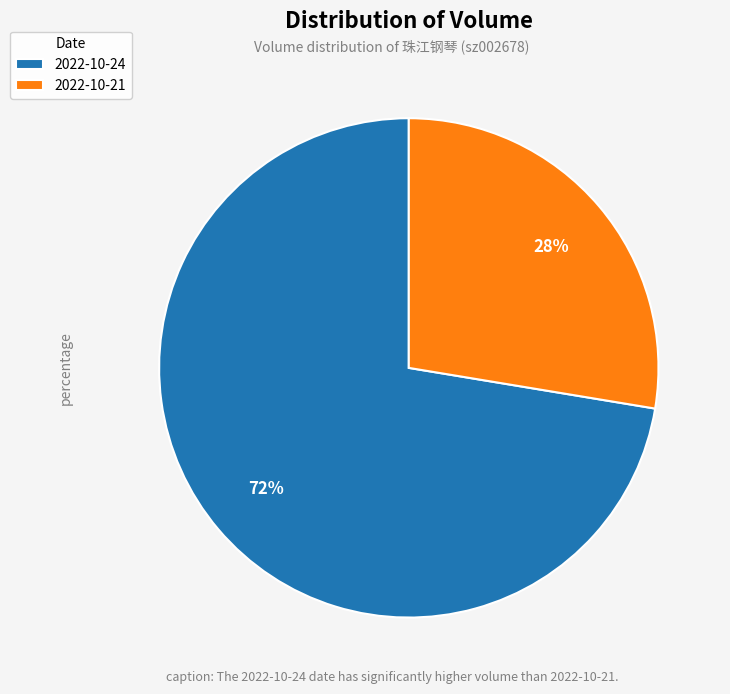

How many segments does this pie chart have?

2